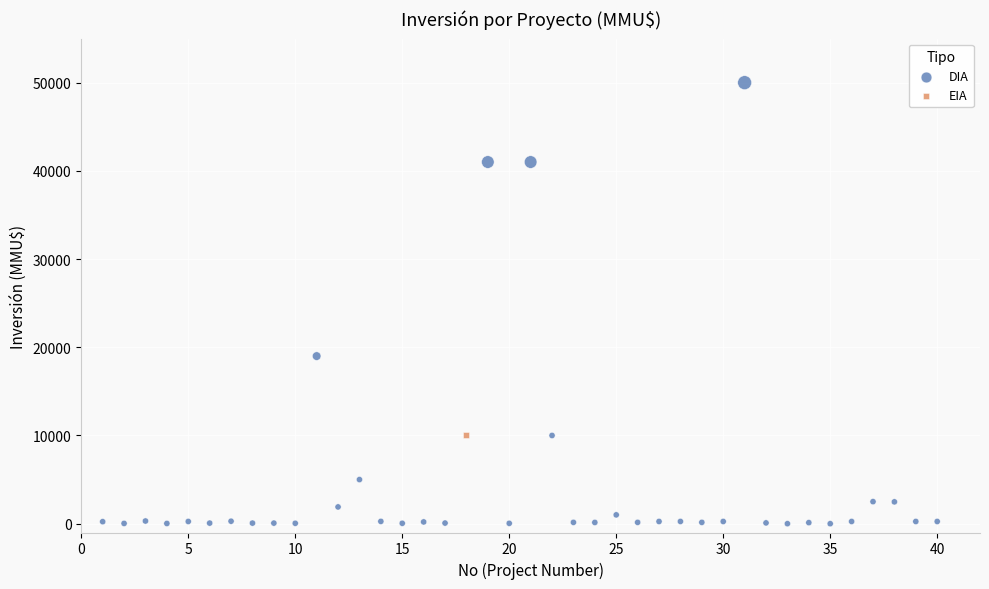

What are all the series names shown in the legend?

DIA, EIA